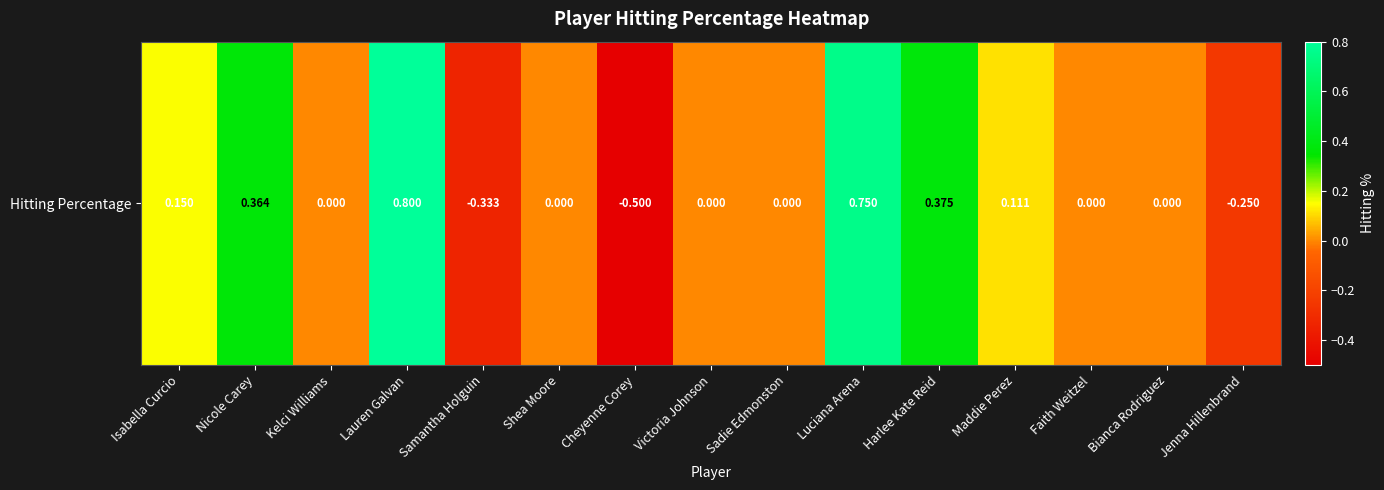

Which label corresponds to the smallest value in the chart?

Cheyenne Corey